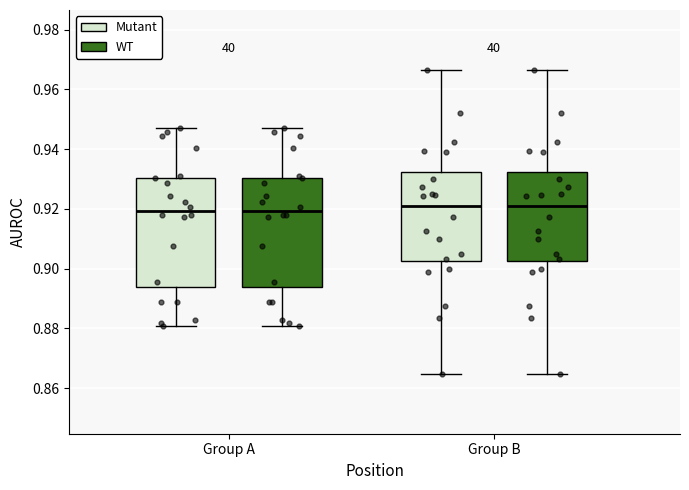

Where does the upper whisker of the box for Group B (WT) end on the y-axis? The values are not printed on the chart, so give them approximately, as read against the axis.

0.966